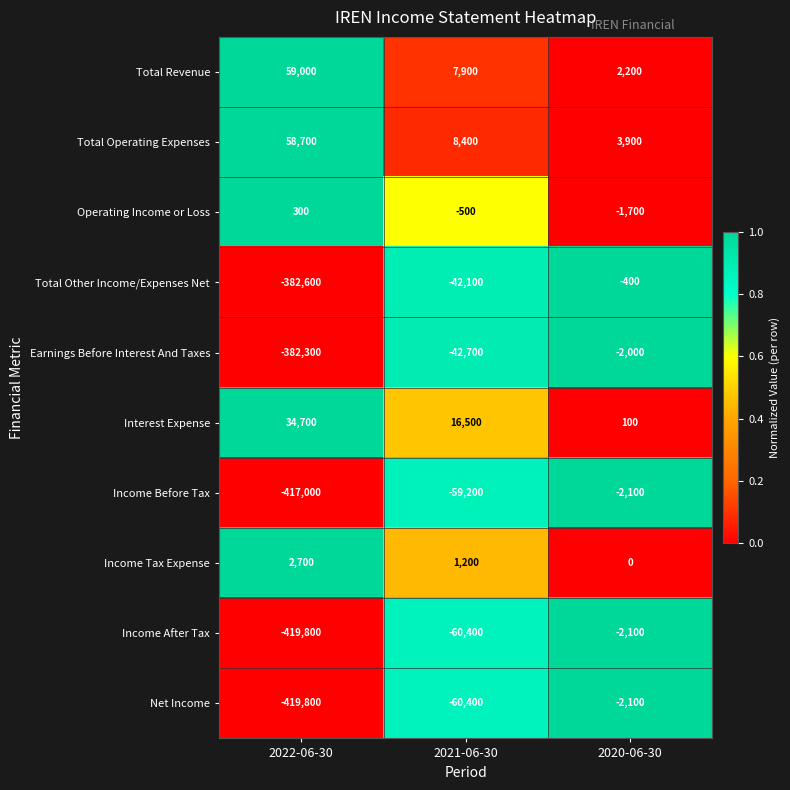

List the labels in order of Total Operating Expenses value, largest first.

2022-06-30, 2021-06-30, 2020-06-30